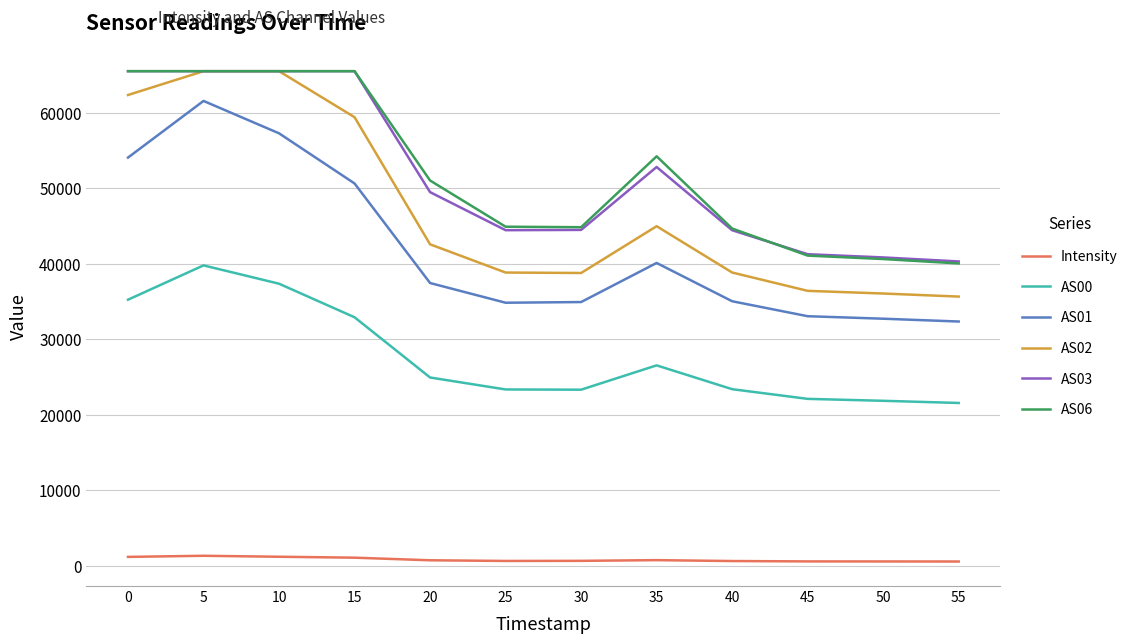

The value of AS06 at 5 is 105269.9. True or false?

False